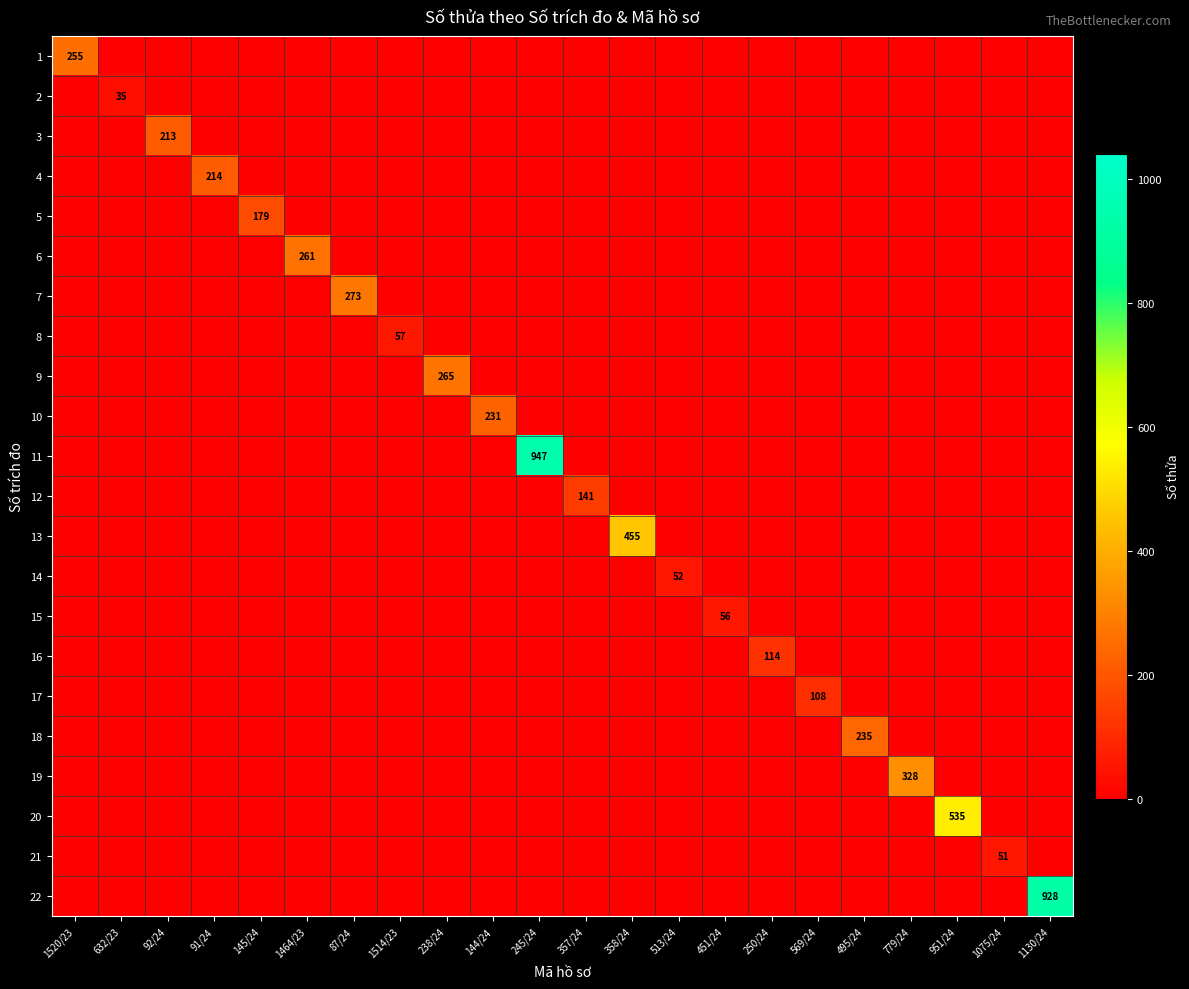

Is it true that 13 equals 0 at 1520/23?

True